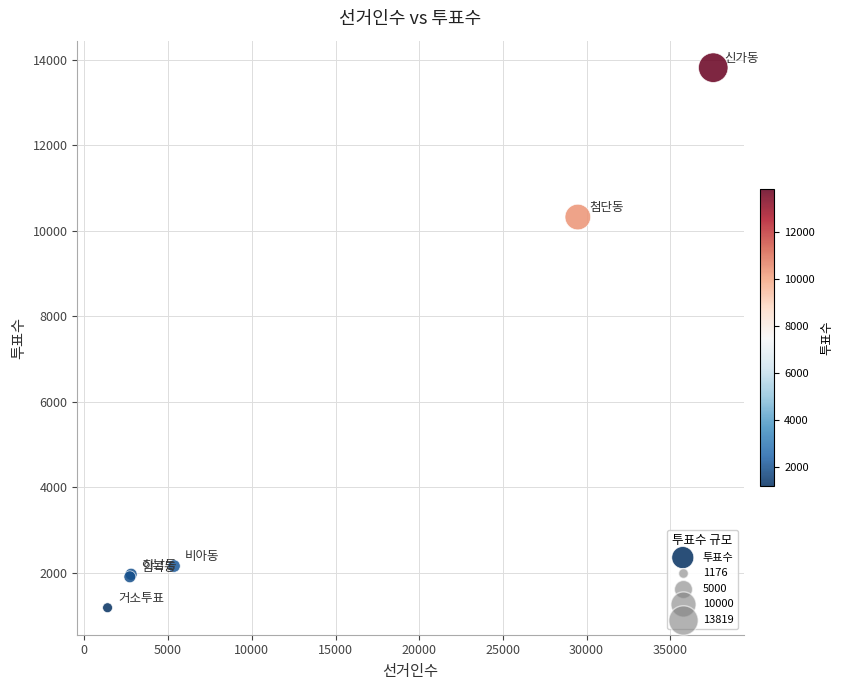

What Y value in the scatter plot is closest to 7497?

10322